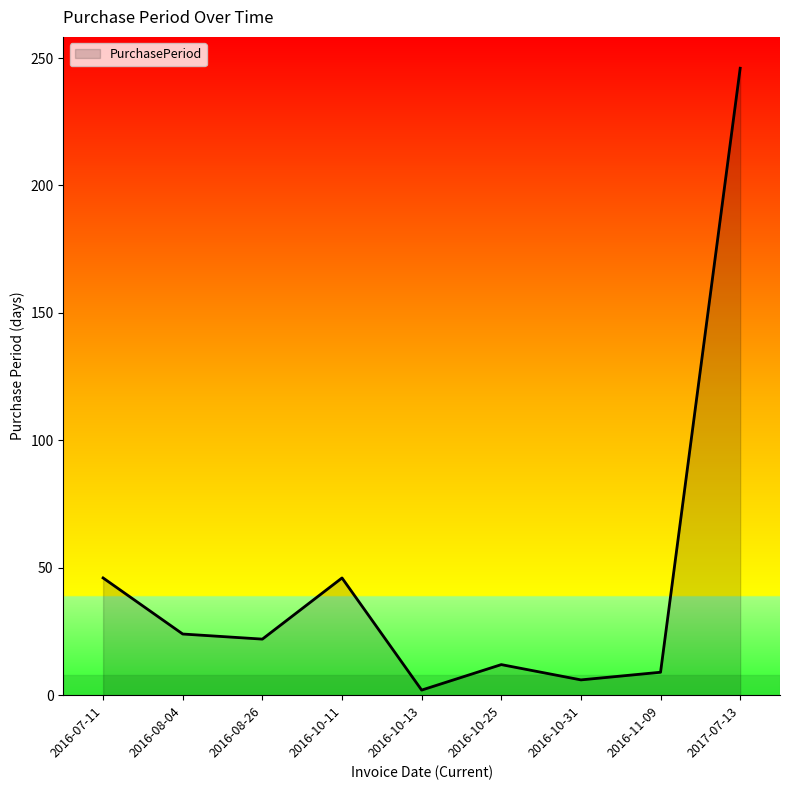

Reading left to right, extract all data points from this chart.

2016-07-11=46	2016-08-04=24	2016-08-26=22	2016-10-11=46	2016-10-13=2	2016-10-25=12	2016-10-31=6	2016-11-09=9	2017-07-13=246